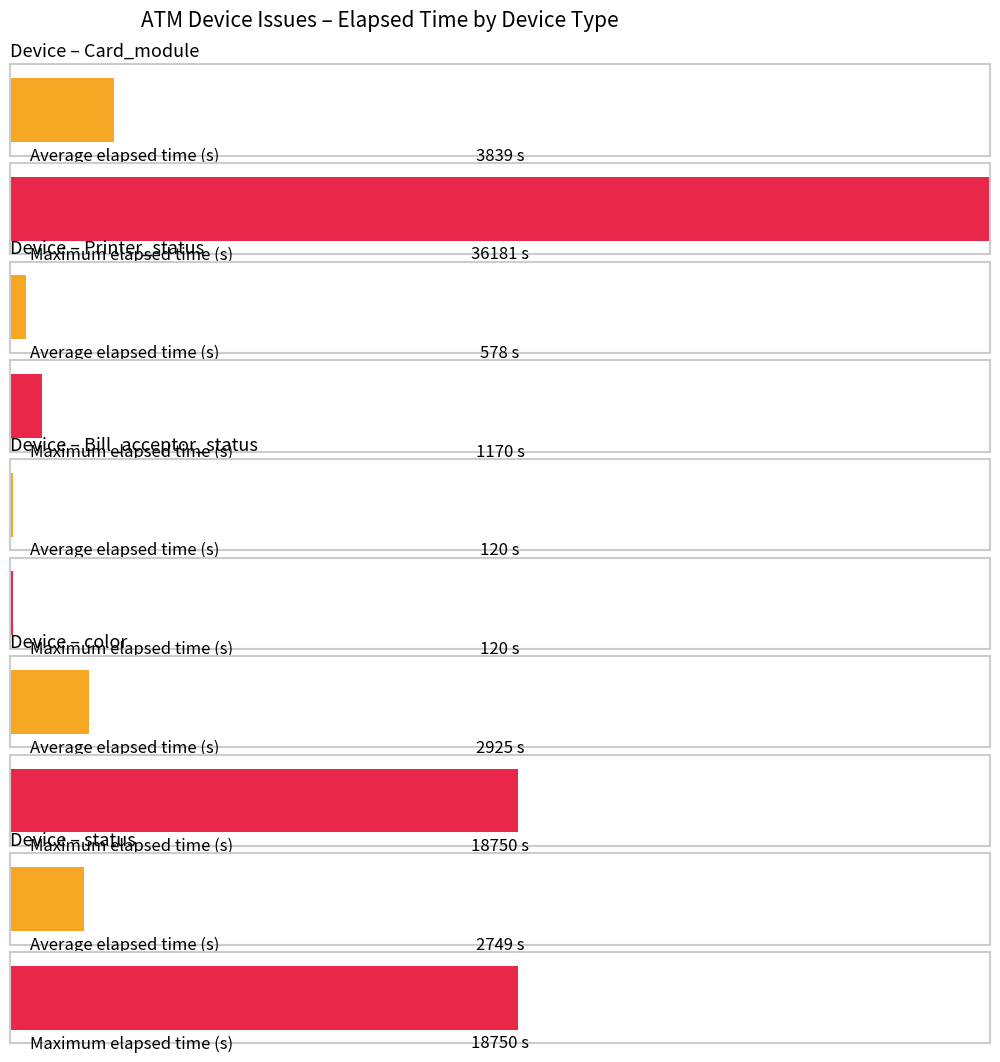

How many values in the Maximum elapsed time series are below 4036?

2